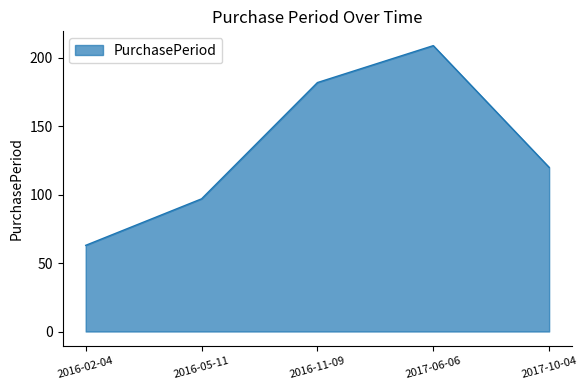

The value at 2016-02-04 is 97. True or false?

False